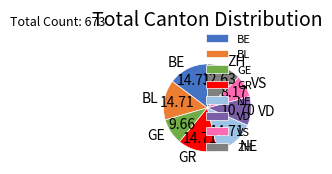

Do NE and VS together represent more than half of the pie?

No